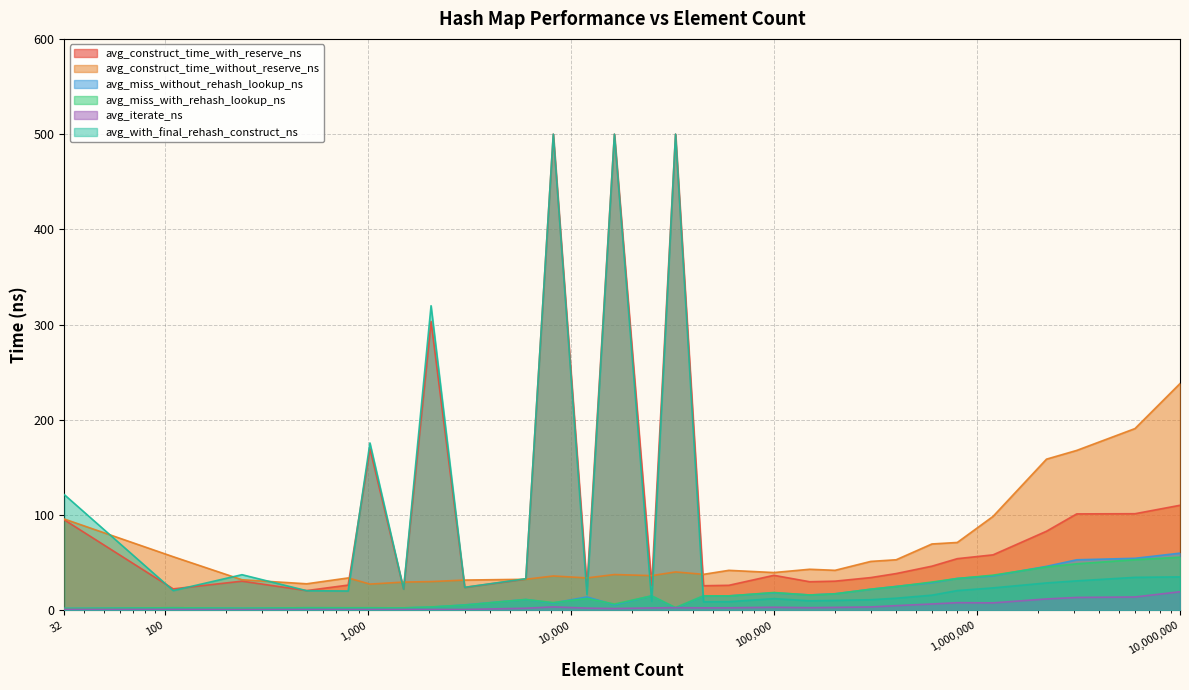

What is the value of the avg_iterate_ns point at the 17th from the left?

2.7